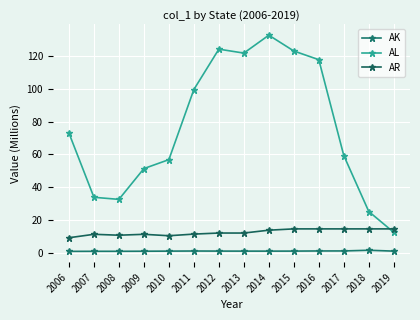

How many lines are shown in the chart?

3